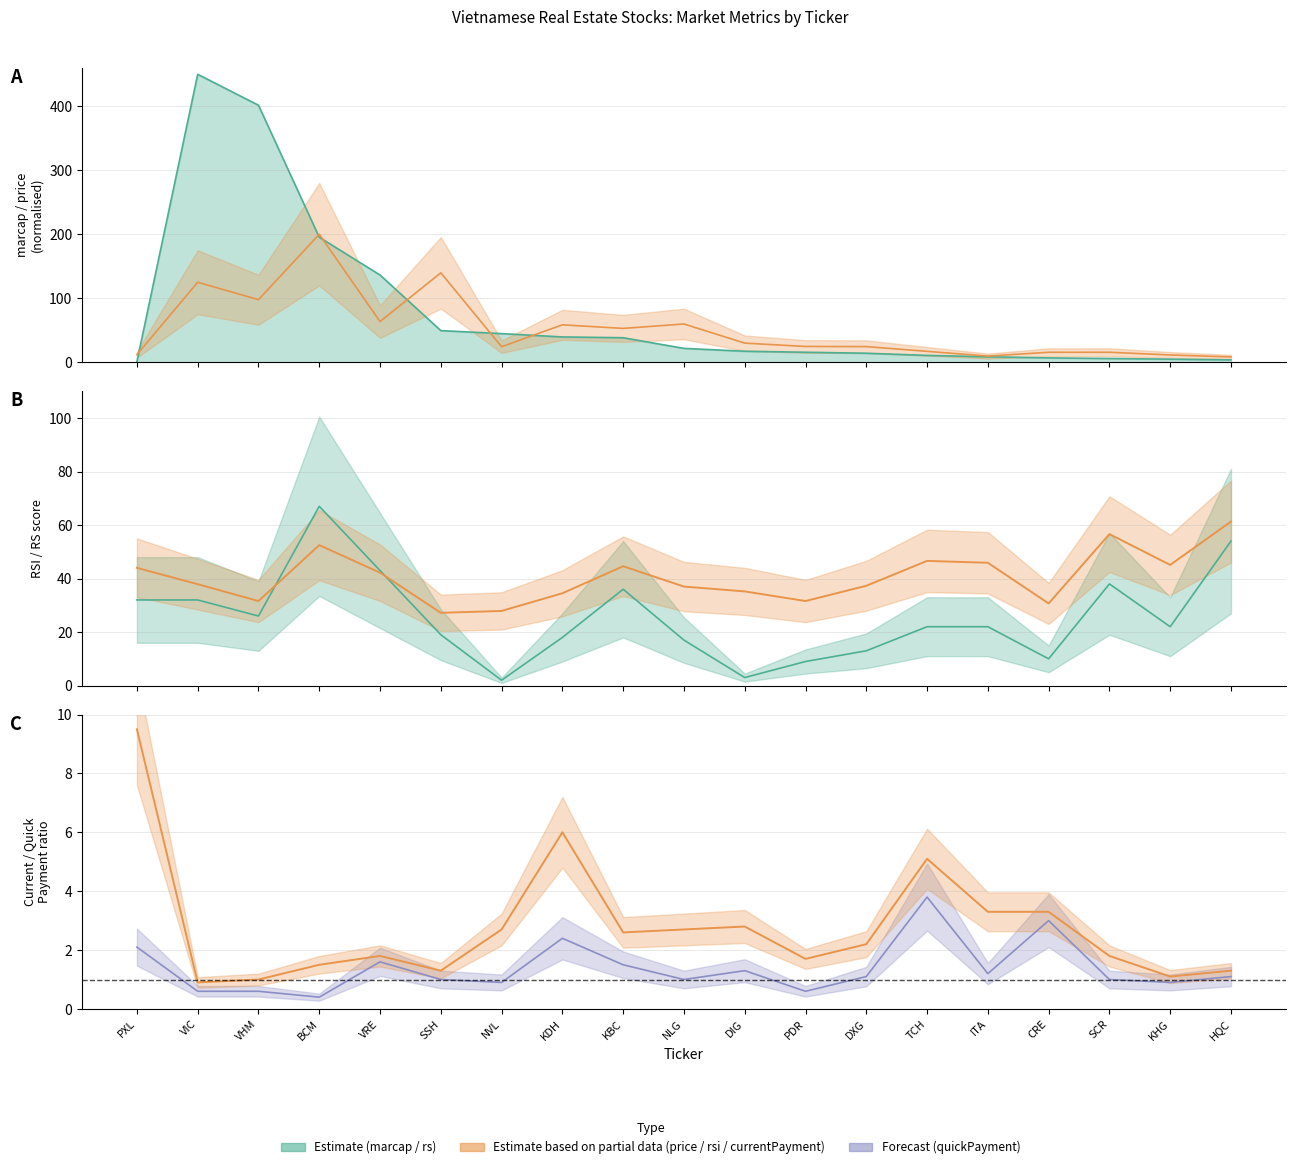

Which has a higher value, SSH or NLG?

SSH